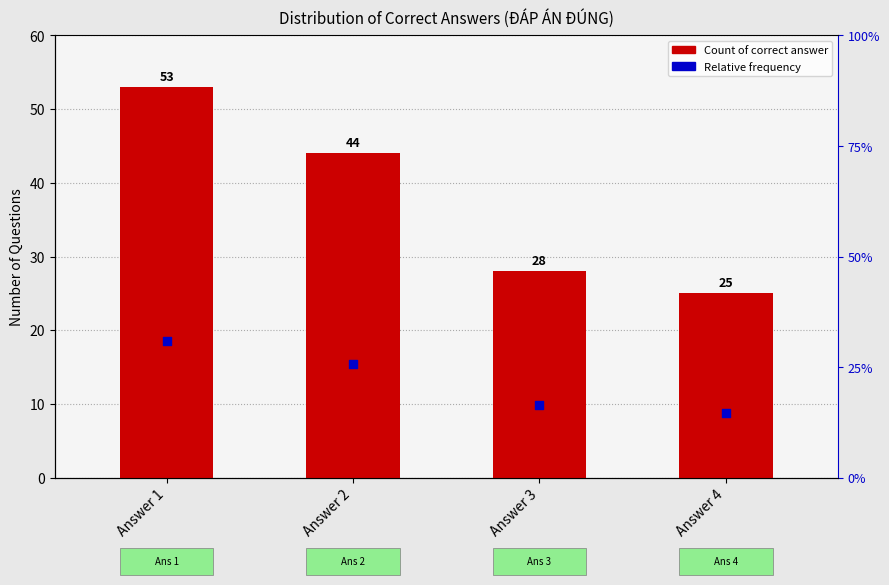

At which category is the sum across all series the highest?

Answer 1